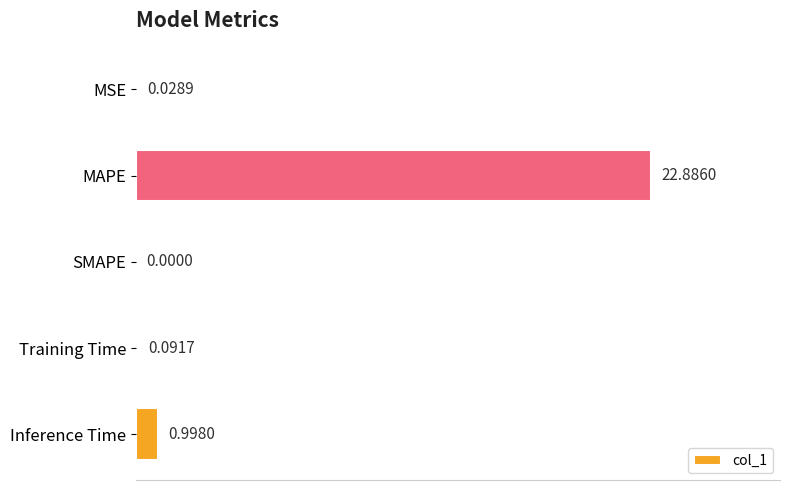

Between Training Time and Inference Time, which is larger?

Inference Time